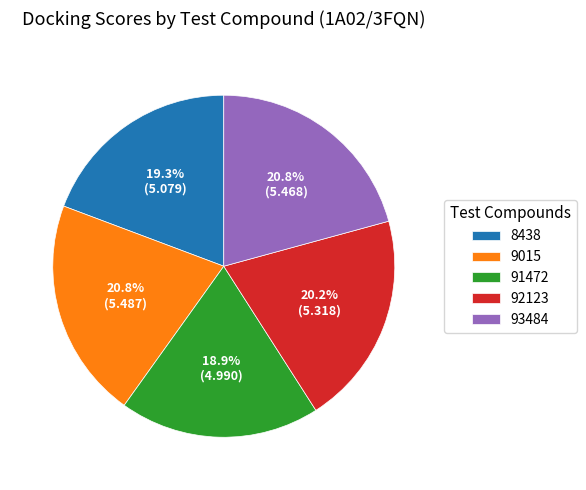

True or false: 92123 accounts for 25% of the total.

False